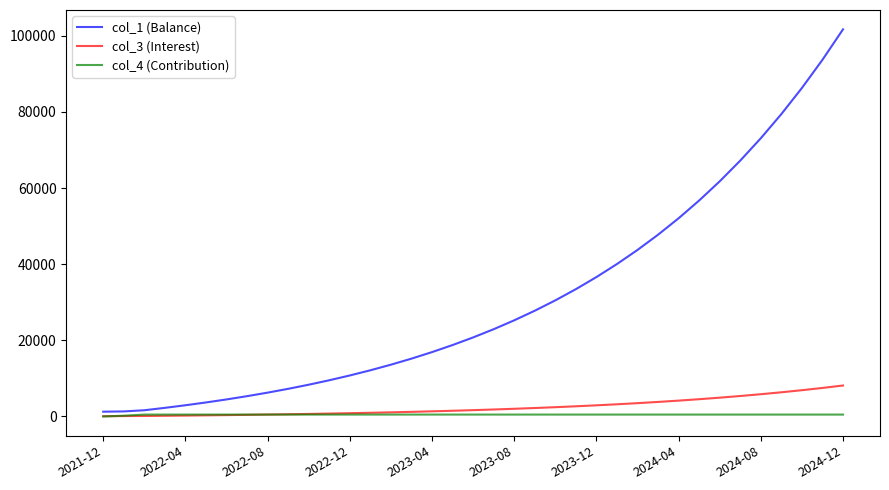

What is the maximum value shown in the chart?

101701.1